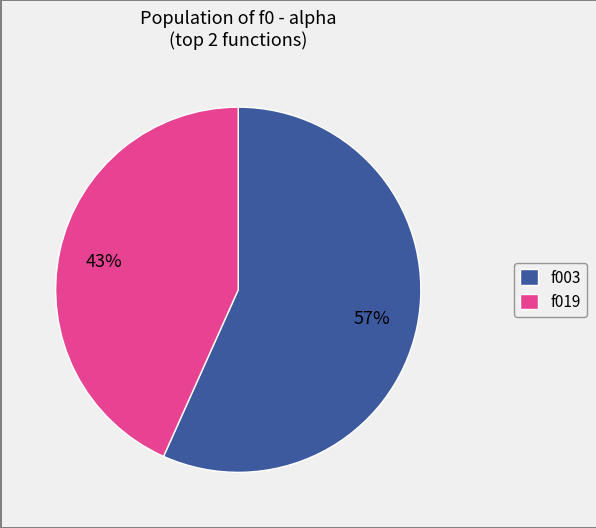

Is there any slice that represents more than half of the pie?

Yes